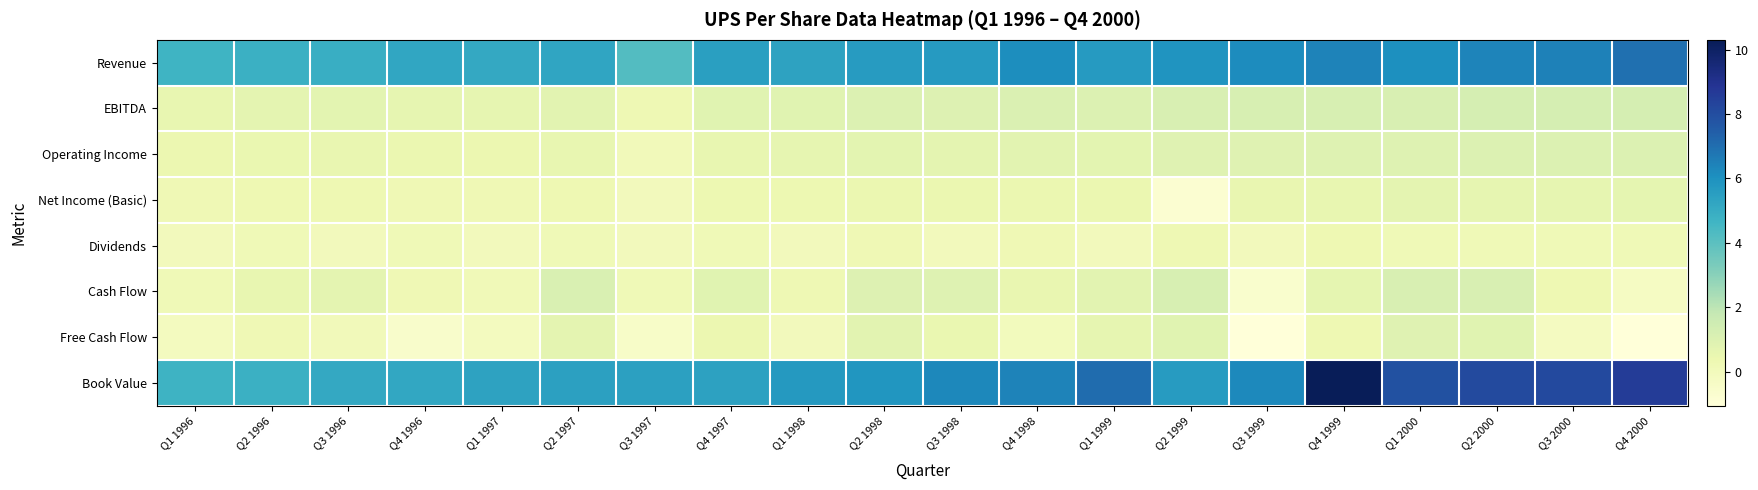

Reading right to left, transcribe all the data shown in this chart.

Revenue: Q4 2000=6.9	Q3 2000=6.5	Q2 2000=6.4	Q1 2000=6.1	Q4 1999=6.4	Q3 1999=6.1	Q2 1999=5.9	Q1 1999=5.7	Q4 1998=6.1	Q3 1998=5.7	Q2 1998=5.6	Q1 1998=5.4	Q4 1997=5.5	Q3 1997=4.2	Q2 1997=5.3	Q1 1997=5.1	Q4 1996=5.2	Q3 1996=4.9	Q2 1996=4.8	Q1 1996=4.7
EBITDA: Q4 2000=1.3	Q3 2000=1.3	Q2 2000=1.3	Q1 2000=1.1	Q4 1999=1.2	Q3 1999=1.2	Q2 1999=1.1	Q1 1999=1.0	Q4 1998=1.1	Q3 1998=1.0	Q2 1998=1.0	Q1 1998=0.8	Q4 1997=0.8	Q3 1997=0.2	Q2 1997=0.8	Q1 1997=0.6	Q4 1996=0.6	Q3 1996=0.7	Q2 1996=0.7	Q1 1996=0.6
Operating Income: Q4 2000=1.0	Q3 2000=1.0	Q2 2000=1.0	Q1 2000=0.9	Q4 1999=0.9	Q3 1999=0.9	Q2 1999=0.9	Q1 1999=0.8	Q4 1998=0.8	Q3 1998=0.7	Q2 1998=0.7	Q1 1998=0.6	Q4 1997=0.6	Q3 1997=0.0	Q2 1997=0.6	Q1 1997=0.4	Q4 1996=0.4	Q3 1996=0.5	Q2 1996=0.5	Q1 1996=0.4
Net Income (Basic): Q4 2000=0.6	Q3 2000=0.6	Q2 2000=0.6	Q1 2000=0.7	Q4 1999=0.6	Q3 1999=0.5	Q2 1999=-0.8	Q1 1999=0.5	Q4 1998=0.4	Q3 1998=0.4	Q2 1998=0.4	Q1 1998=0.3	Q4 1997=0.3	Q3 1997=-0.0	Q2 1997=0.3	Q1 1997=0.2	Q4 1996=0.2	Q3 1996=0.3	Q2 1996=0.3	Q1 1996=0.2
Dividends: Q4 2000=0.2	Q3 2000=0.2	Q2 2000=0.2	Q1 2000=0.2	Q4 1999=0.3	Q3 1999=0.0	Q2 1999=0.3	Q1 1999=0.0	Q4 1998=0.2	Q3 1998=0.0	Q2 1998=0.2	Q1 1998=0.0	Q4 1997=0.2	Q3 1997=0.0	Q2 1997=0.2	Q1 1997=0.0	Q4 1996=0.2	Q3 1996=0.0	Q2 1996=0.2	Q1 1996=0.0
Cash Flow: Q4 2000=-0.3	Q3 2000=0.3	Q2 2000=1.2	Q1 2000=1.1	Q4 1999=0.6	Q3 1999=-0.6	Q2 1999=1.2	Q1 1999=0.8	Q4 1998=0.5	Q3 1998=0.9	Q2 1998=1.0	Q1 1998=0.3	Q4 1997=0.8	Q3 1997=0.2	Q2 1997=1.1	Q1 1997=0.1	Q4 1996=0.2	Q3 1996=0.7	Q2 1996=0.6	Q1 1996=0.2
Free Cash Flow: Q4 2000=-1.0	Q3 2000=-0.2	Q2 2000=0.8	Q1 2000=0.9	Q4 1999=0.3	Q3 1999=-1.1	Q2 1999=0.8	Q1 1999=0.6	Q4 1998=-0.1	Q3 1998=0.5	Q2 1998=0.8	Q1 1998=-0.0	Q4 1997=0.4	Q3 1997=-0.4	Q2 1997=0.7	Q1 1997=-0.2	Q4 1996=-0.5	Q3 1996=0.1	Q2 1996=0.2	Q1 1996=-0.1
Book Value: Q4 2000=8.6	Q3 2000=8.2	Q2 2000=8.1	Q1 2000=7.9	Q4 1999=10.3	Q3 1999=6.2	Q2 1999=5.6	Q1 1999=7.0	Q4 1998=6.4	Q3 1998=6.3	Q2 1998=5.9	Q1 1998=5.7	Q4 1997=5.4	Q3 1997=5.4	Q2 1997=5.4	Q1 1997=5.3	Q4 1996=5.2	Q3 1996=5.1	Q2 1996=4.8	Q1 1996=4.7